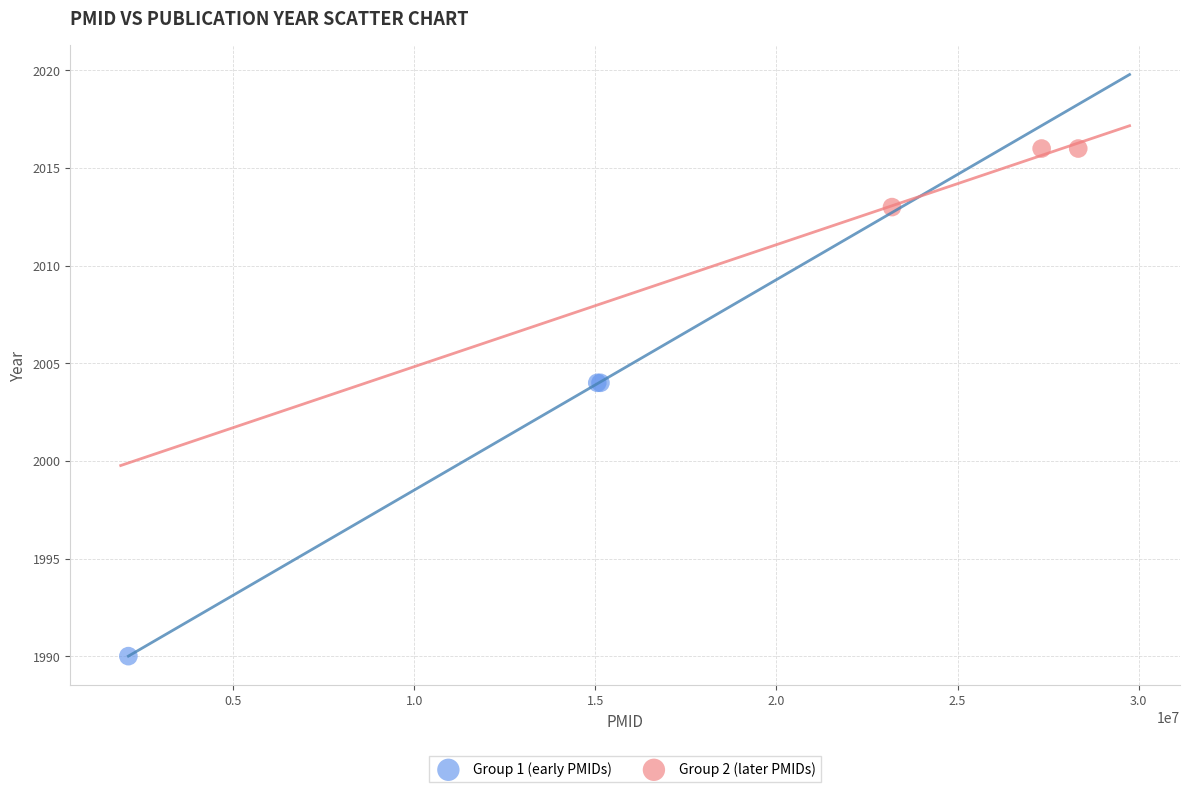

Which series has the largest Y range (max minus min)?

Group 1 (early PMIDs)